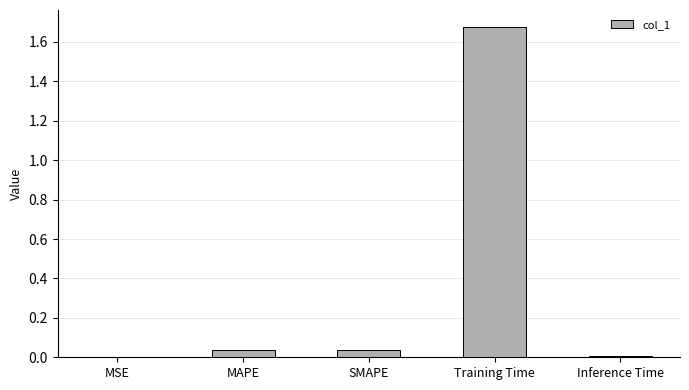

What is the change in value from SMAPE to Training Time?

+1.6